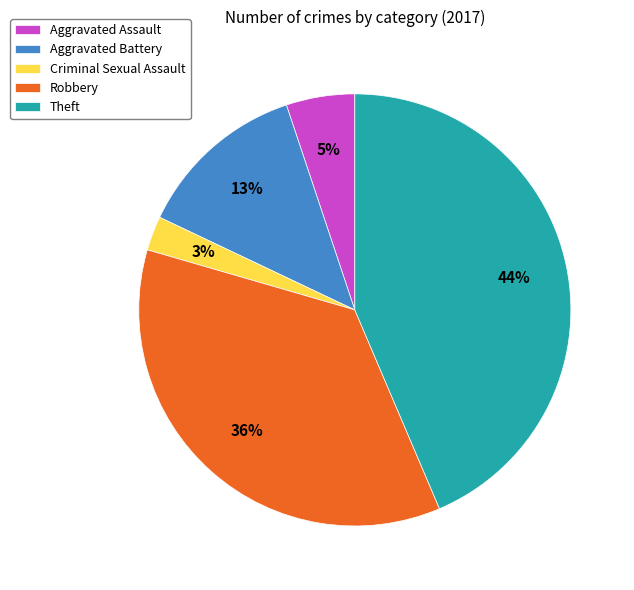

To the nearest percent, what is the combined percentage of Robbery and Aggravated Battery?

49%